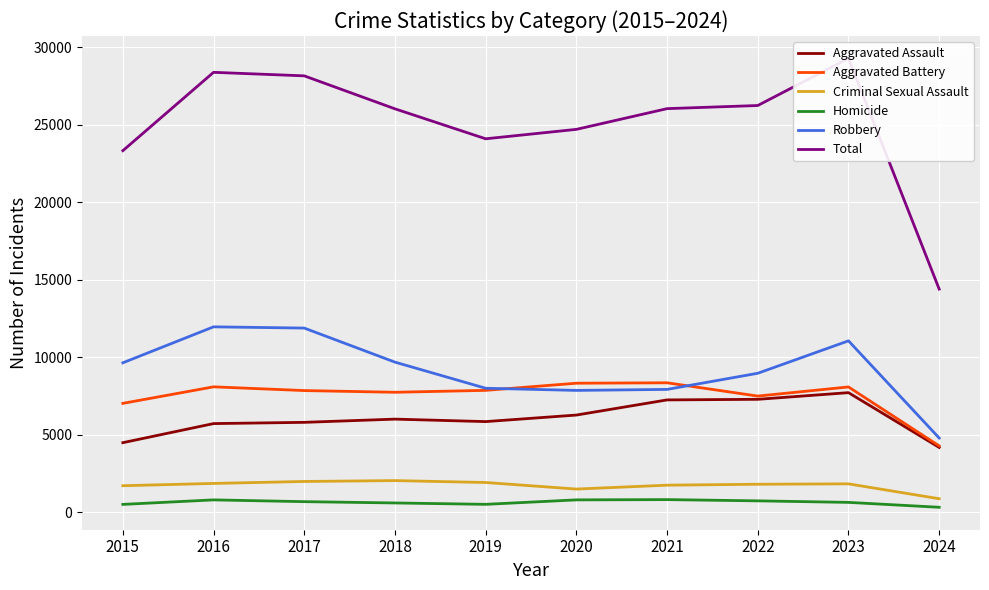

What is the difference between the maximum and minimum values in the Aggravated Assault series?

3536